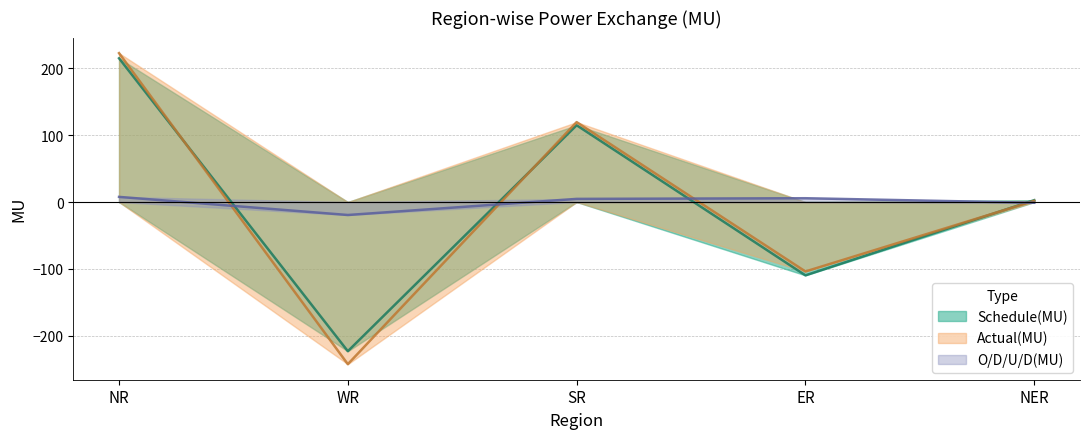

True or false: O/D/U/D(MU) and Actual(MU) cross at least once.

True